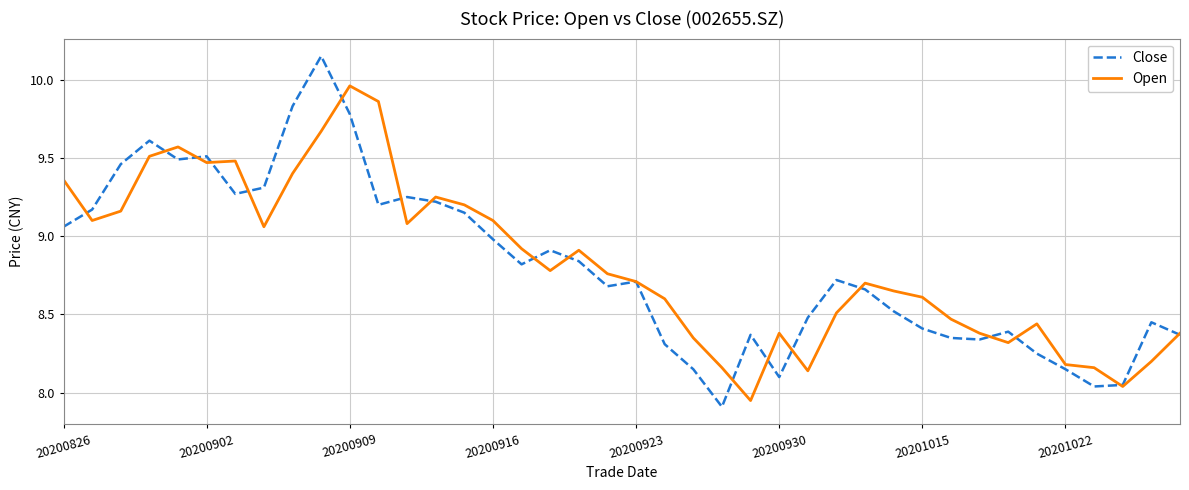

What is the minimum value shown in the chart?

7.9